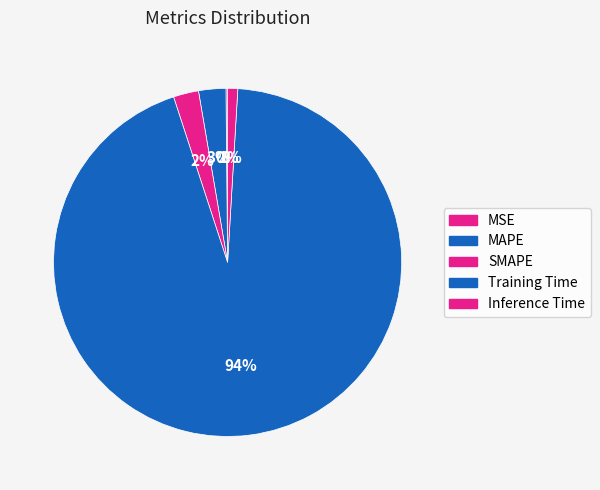

The MAPE slice represents 12% of the pie. True or false?

False